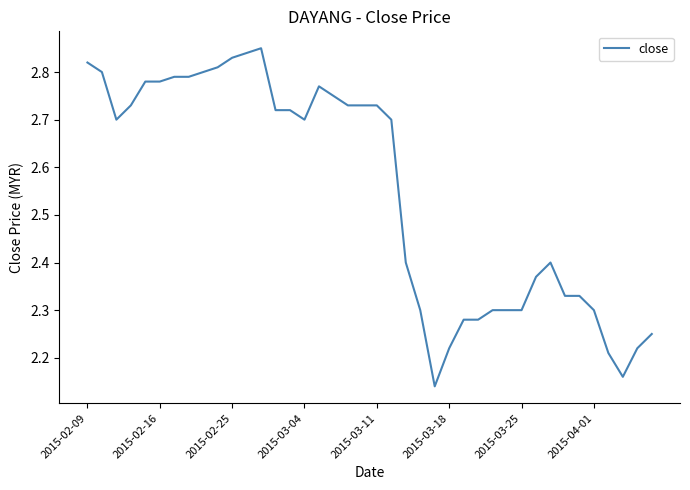

What is the difference between the maximum and minimum values?

0.7